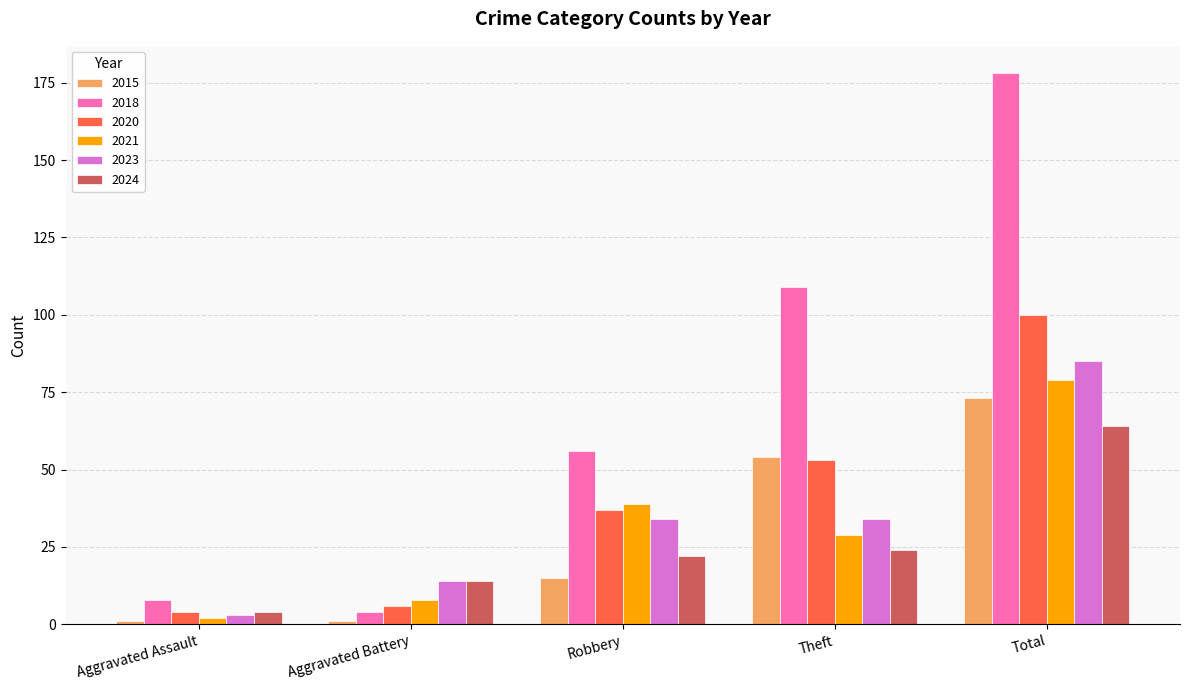

Count the 2023 values in the range 14 to 34.

3